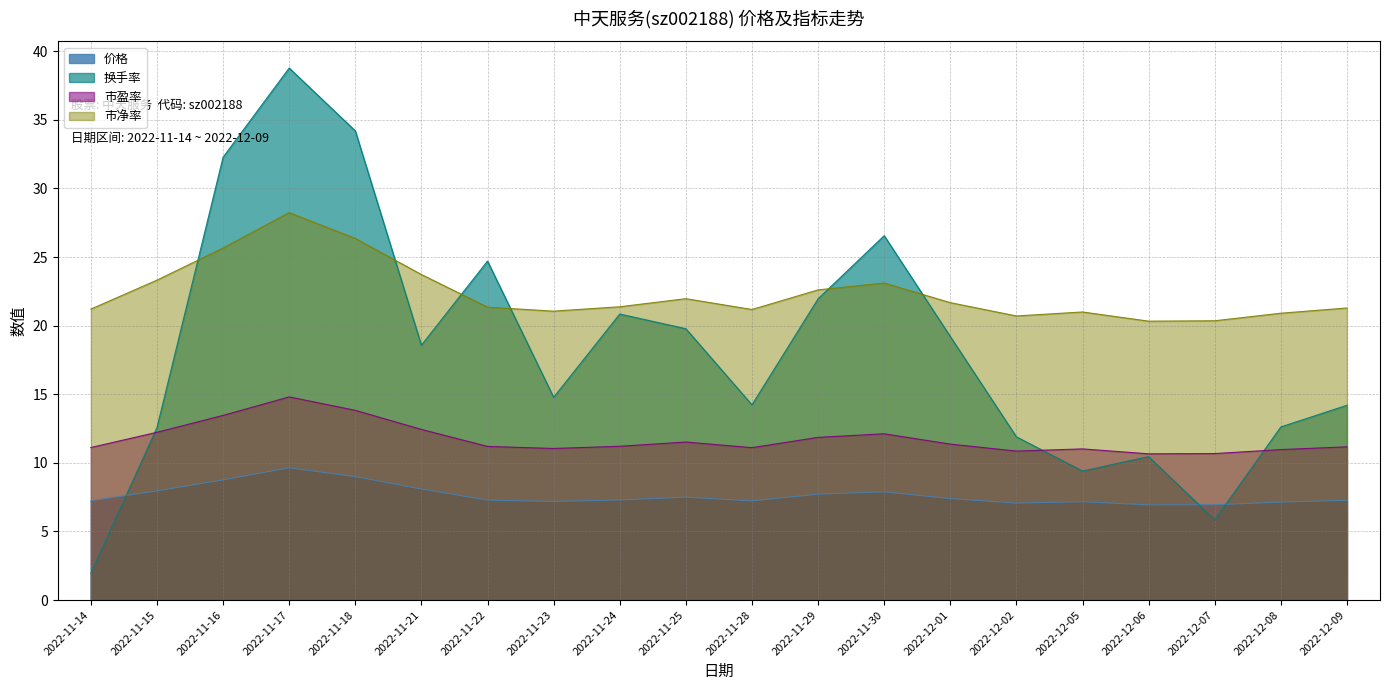

What is the value of the 价格 point at the 8th from the left?

7.2